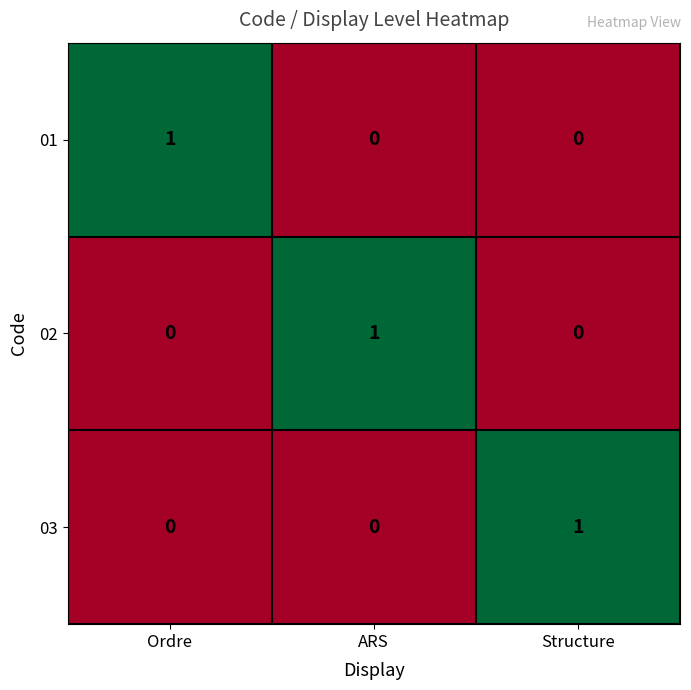

True or false: 01 has a value of -1 at Structure.

False